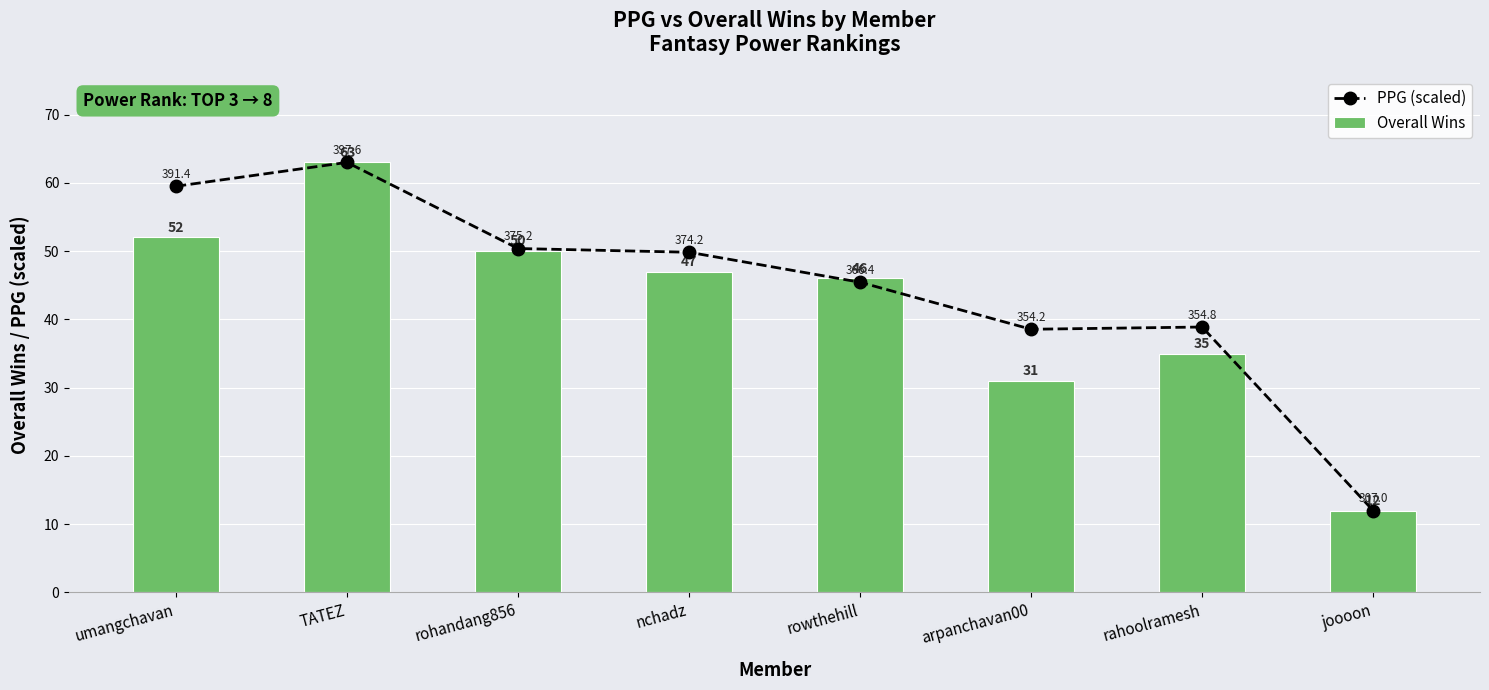

What is the lowest value of the Overall Wins series?

12